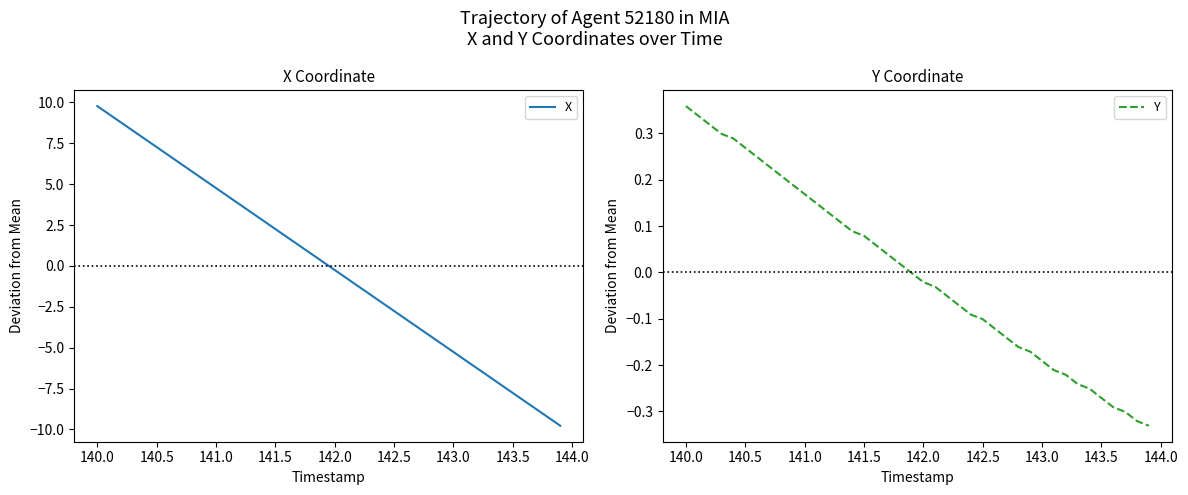

What is the difference between the maximum and minimum values in the X series?

19.6